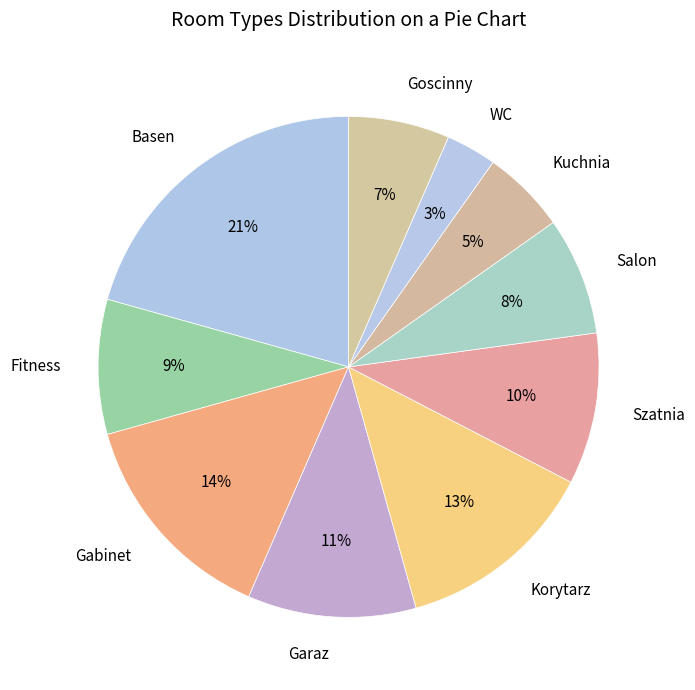

Does Goscinny account for over 50% of the chart?

No